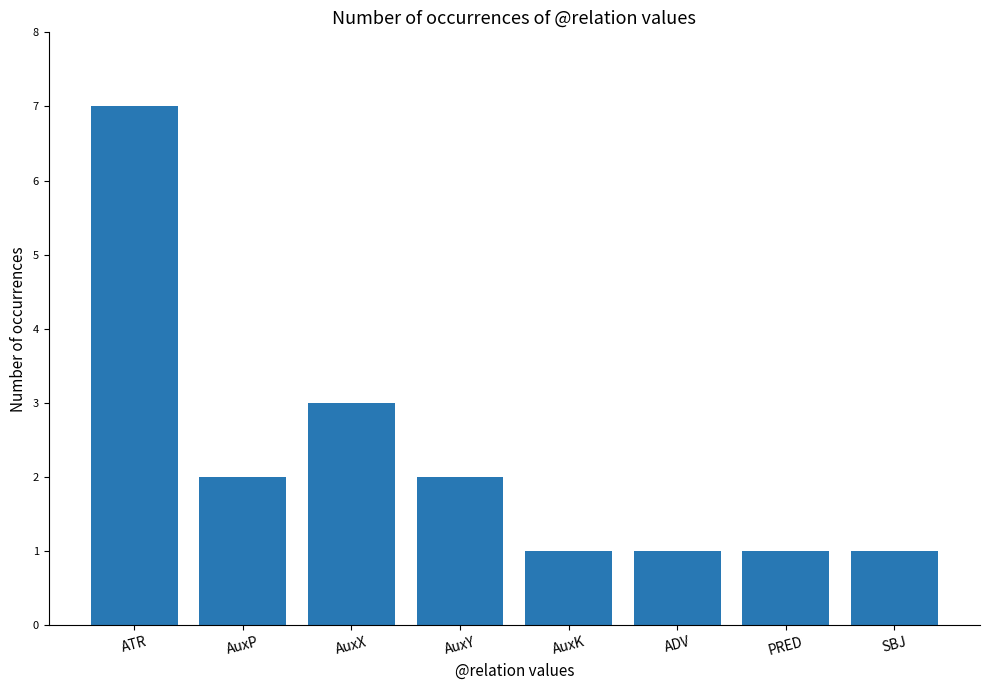

How many series are shown in this chart?

1